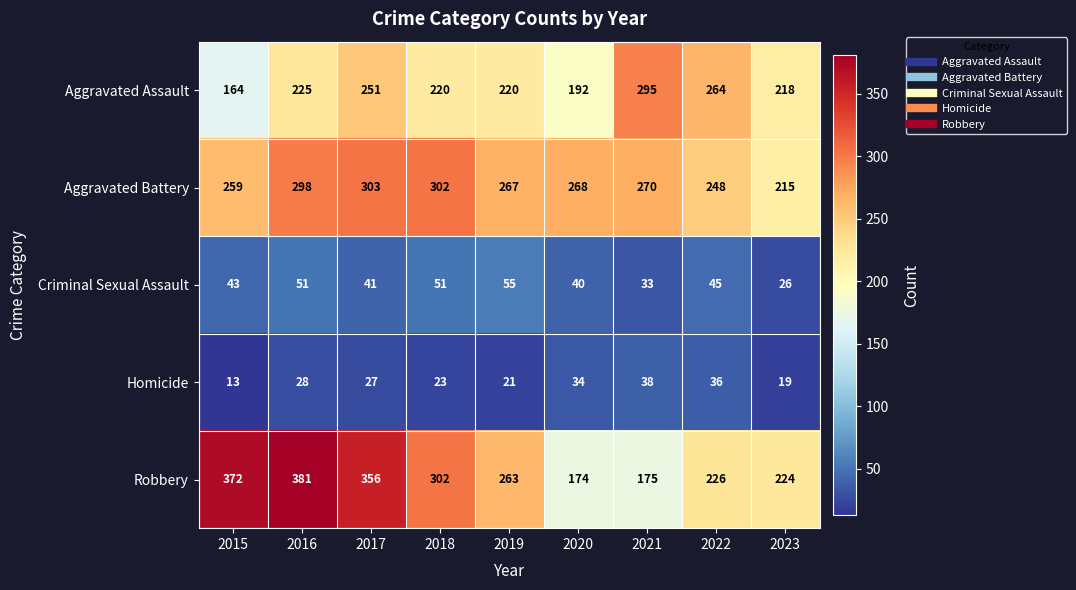

Between 2016 and 2022, which series saw the biggest shift?

Robbery